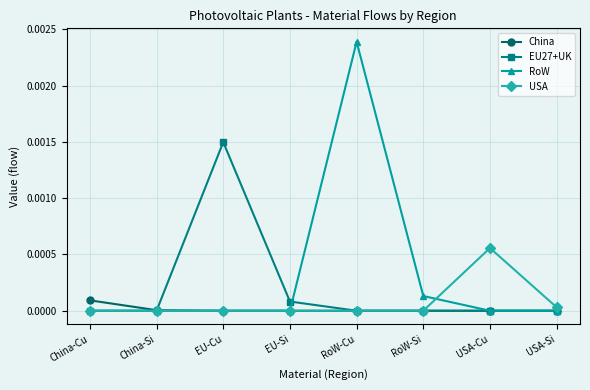

Is the value of China at USA-Si greater than the value of EU27+UK at EU-Si?

No